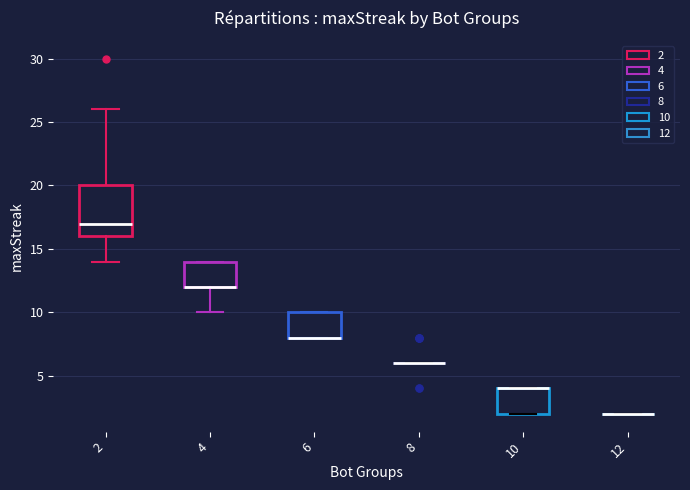

Reading left to right, read every box against the y-axis: the position of its median line, the range the box covers, and the ends of its whiskers. The values are not printed on the chart, so give them approximately, as read against the axis.

2: median 17, box 16 to 20, whiskers 14 to 26
4: median 12 (drawn on the box's lower edge), box 12 to 14, whiskers 10 to 14
6: median 8 (drawn on the box's lower edge), box 8 to 10, whiskers 8 to 10
8: box collapsed to a line at 6, whiskers 6 to 6
10: median 4 (drawn on the box's upper edge), box 2 to 4, whiskers 2 to 4
12: box collapsed to a line at 2, whiskers 2 to 2